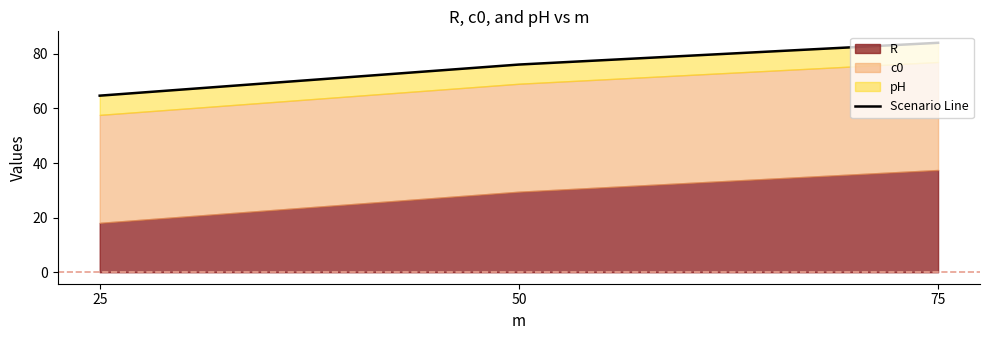

What is the value of the 3rd point from the left?

84.0